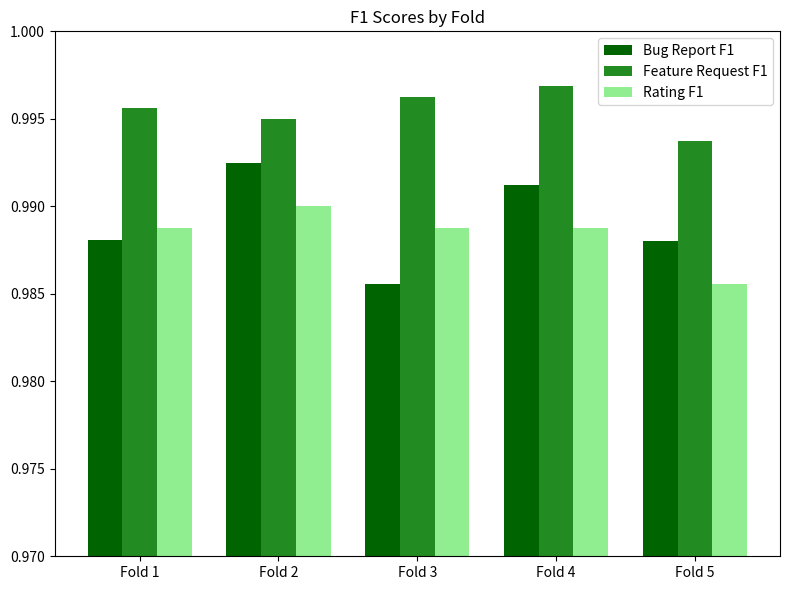

Which series has the largest total across all categories?

Feature Request F1